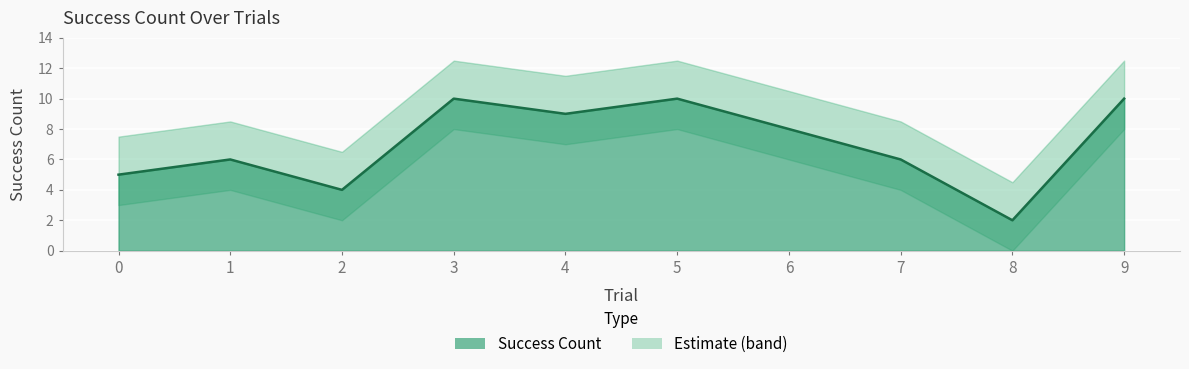

What is the value of the 2nd point from the left?

6